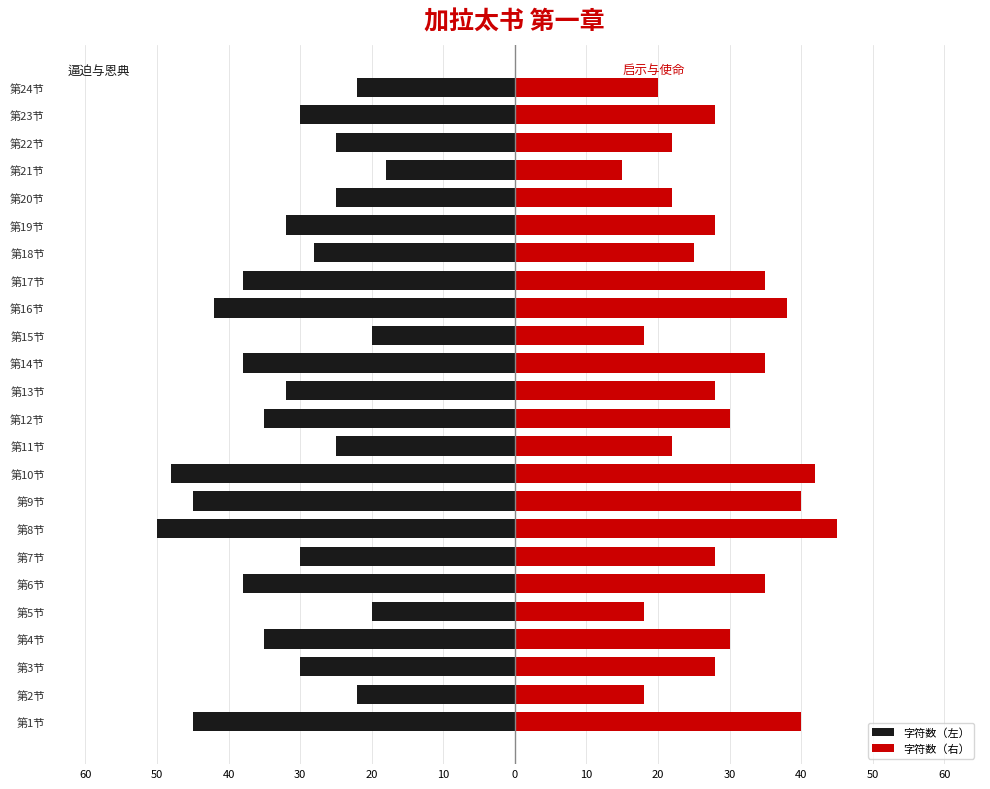

The 字符数（右） series shows 19 at 第10节. True or false?

False